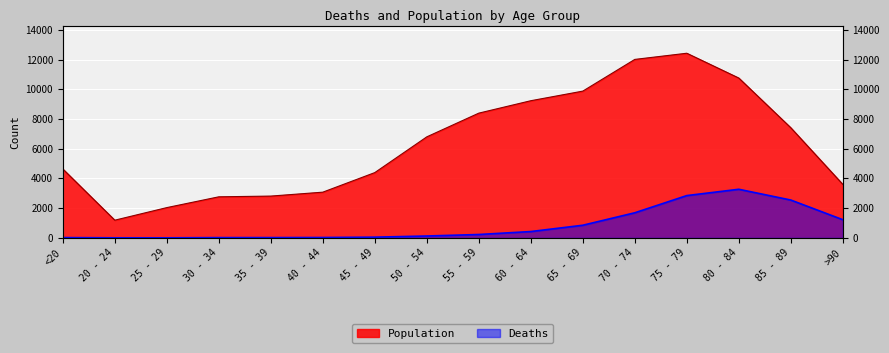

How many lines are shown in the chart?

2